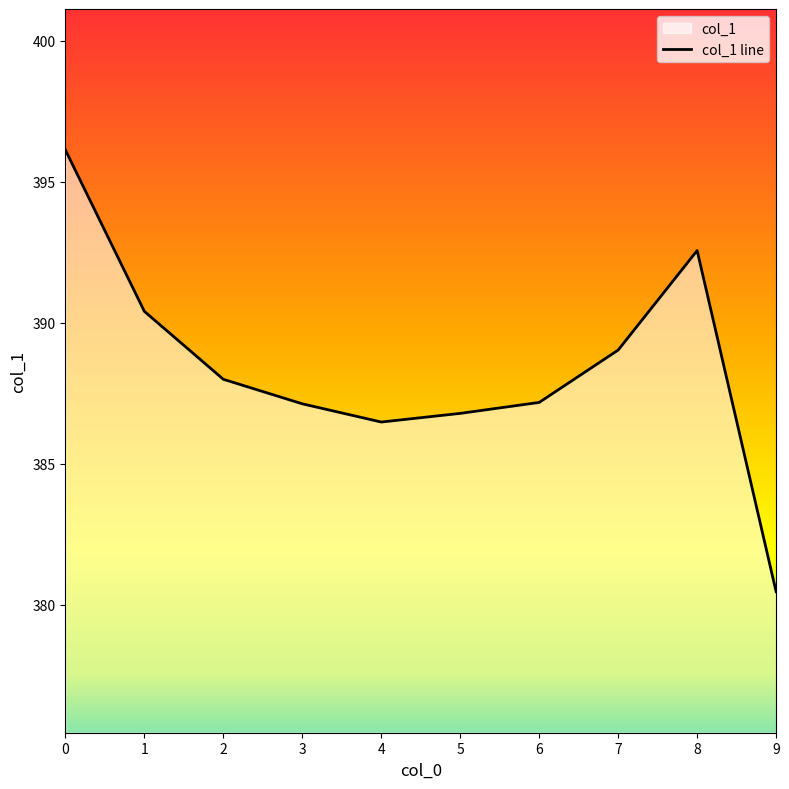

What is the sum of all values?

3884.2